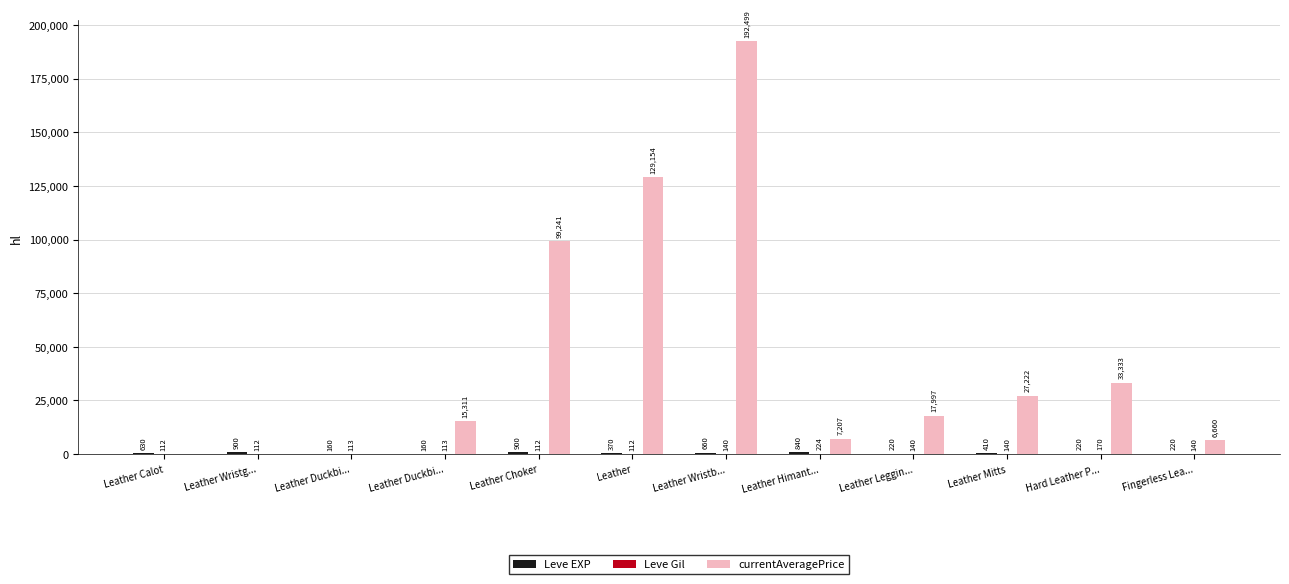

What is the difference between the highest and lowest values at Fingerless Lea...?

6520